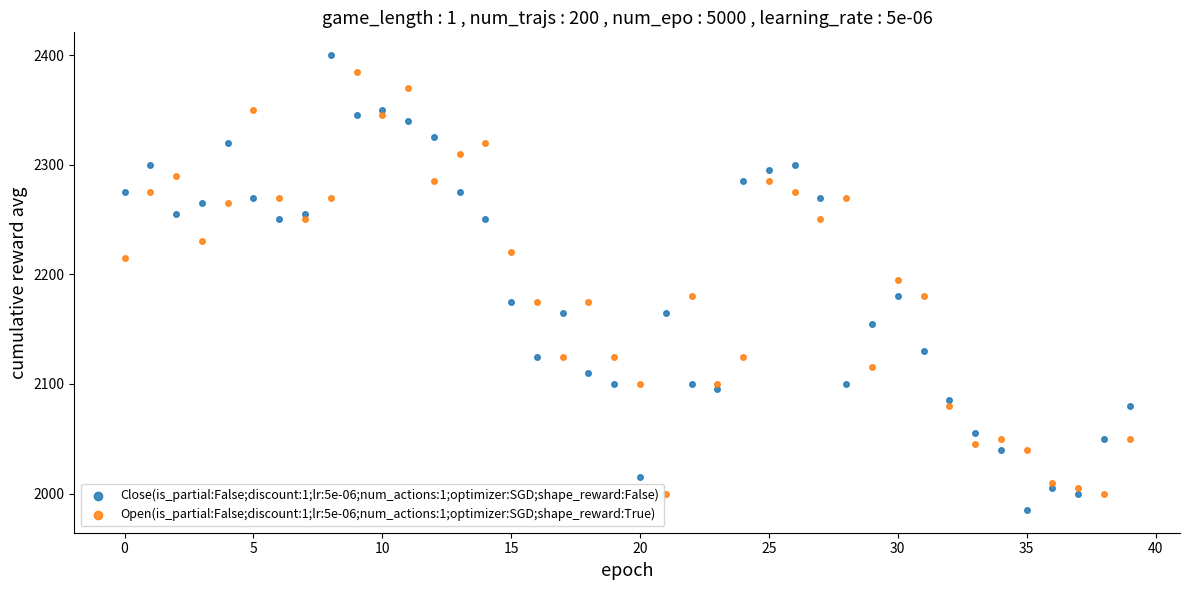

Which series reaches the maximum Y coordinate?

Close(is_partial:False;discount:1;lr:5e-06;num_actions:1;optimizer:SGD;shape_reward:False)